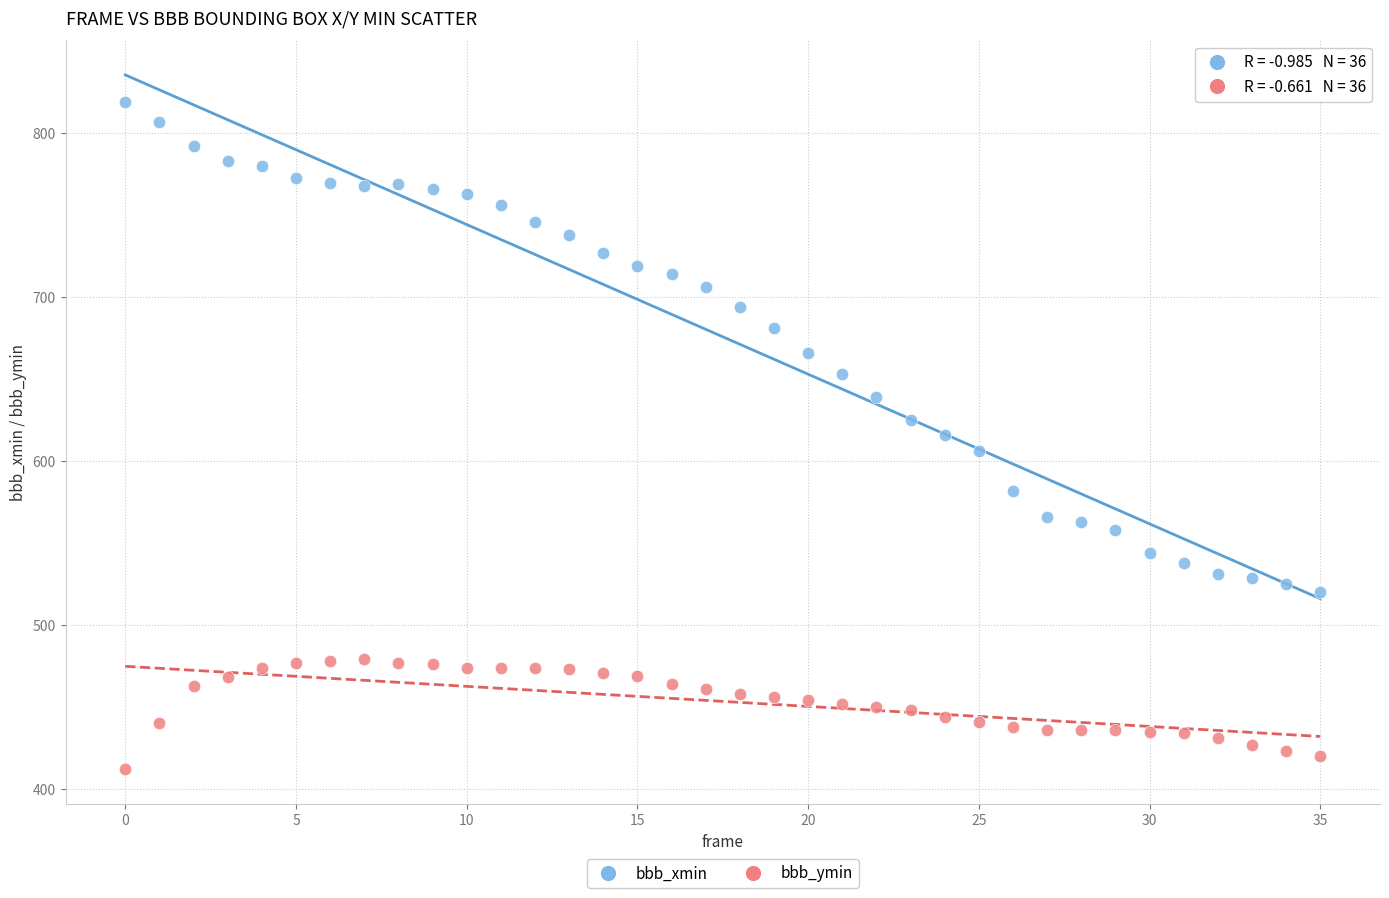

Which series has the largest Y range (max minus min)?

bbb_xmin